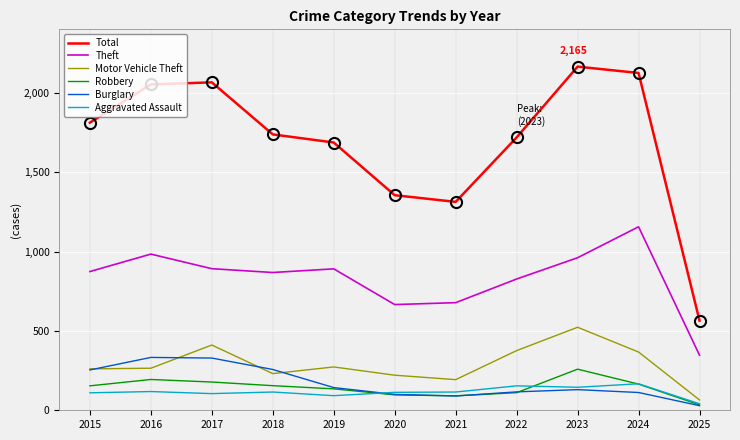

What is the difference between the Total values at 2015 and 2023?

353